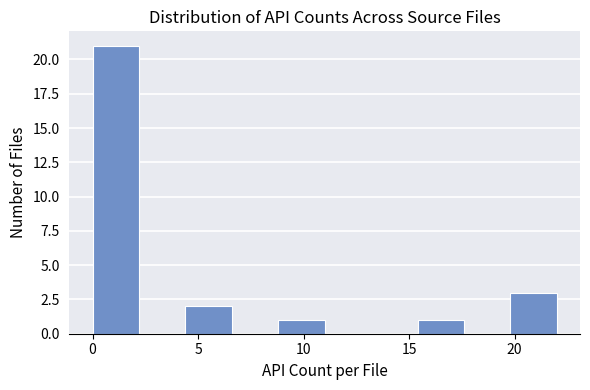

What is the height of the bar covering 0.0 to 2.2 on the x-axis? Neither the bar edges nor the heights are printed on the chart, so give them approximately, as read against the axes.

21